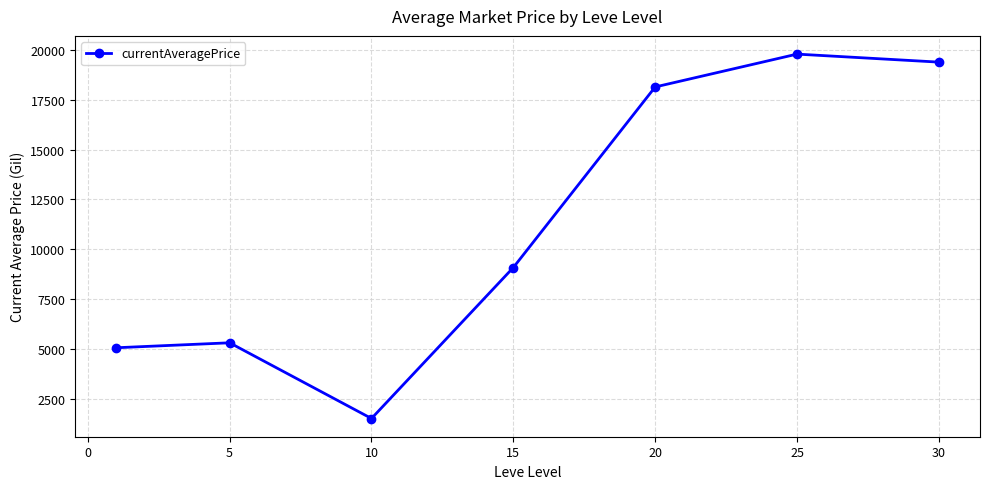

Is this an area chart (filled region under the line)?

No